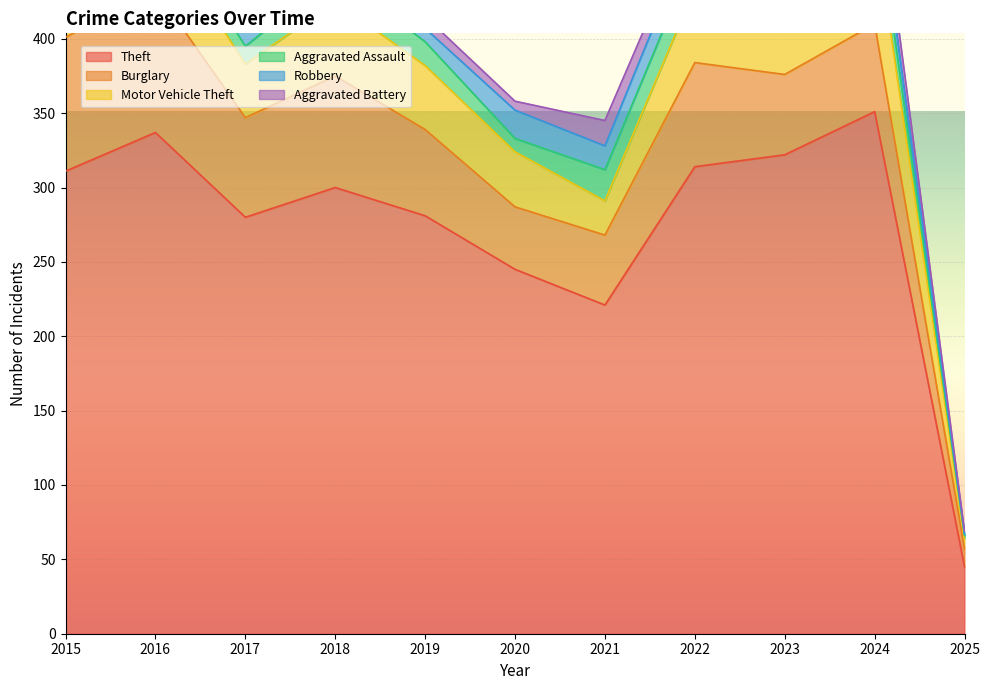

True or false: Burglary and Aggravated Assault intersect in this chart.

False